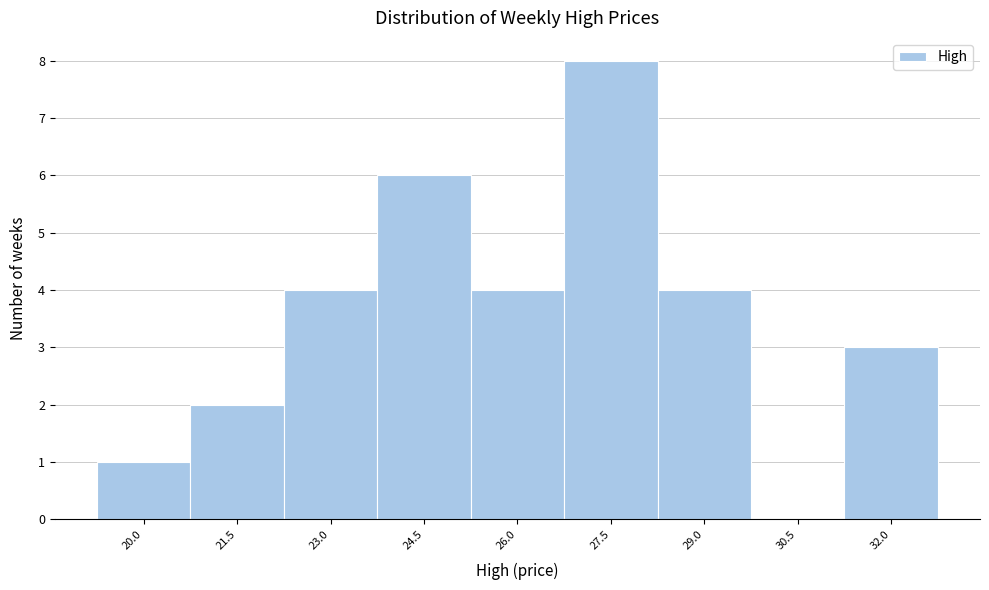

Reading right to left, transcribe all the data shown in this chart.

32.0=3	30.5=0	29.0=4	27.5=8	26.0=4	24.5=6	23.0=4	21.5=2	20.0=1